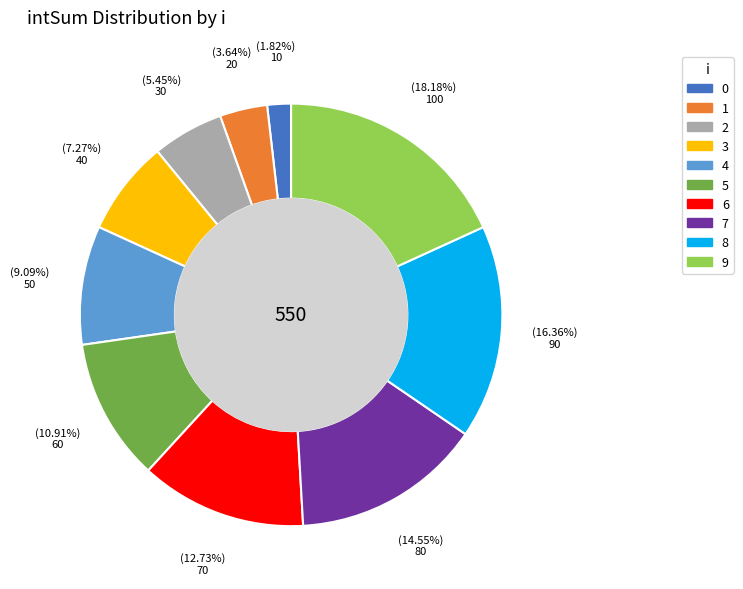

What is the ratio of the value at 7 to the value at 0?

8.0